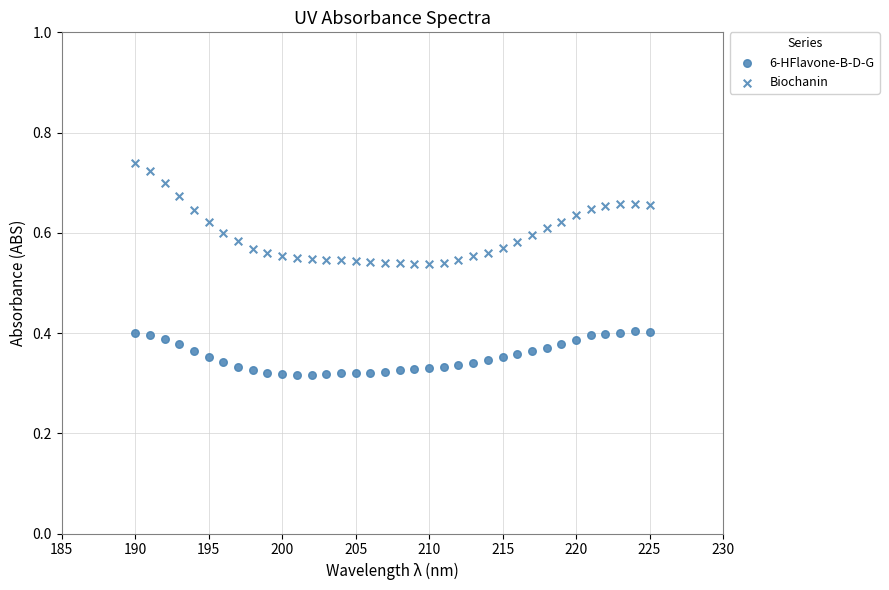

How many points are shown in the scatter plot?

72